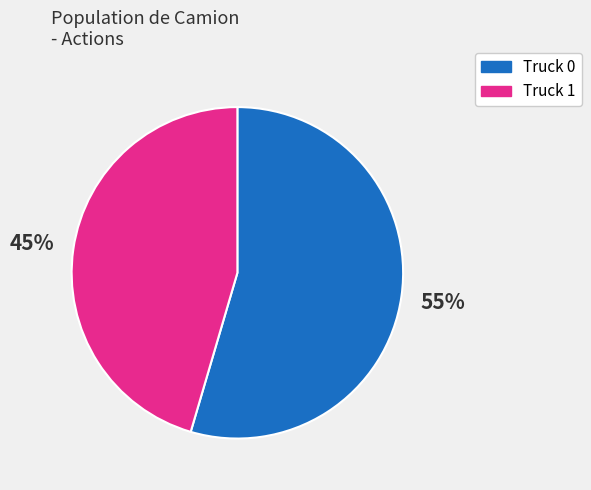

The Truck 0 slice represents 55% of the pie. True or false?

True